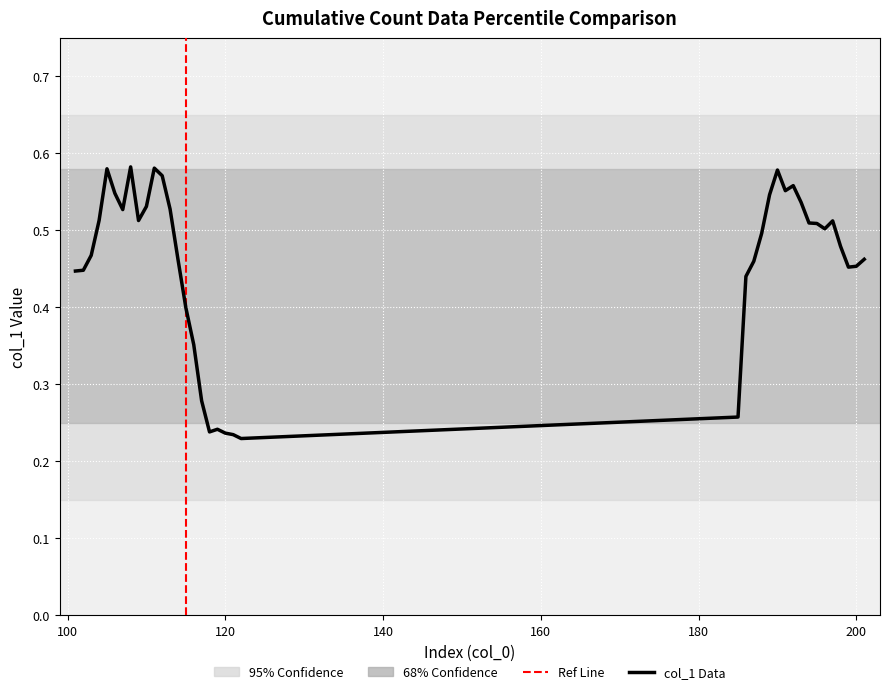

How many lines are shown in the chart?

1